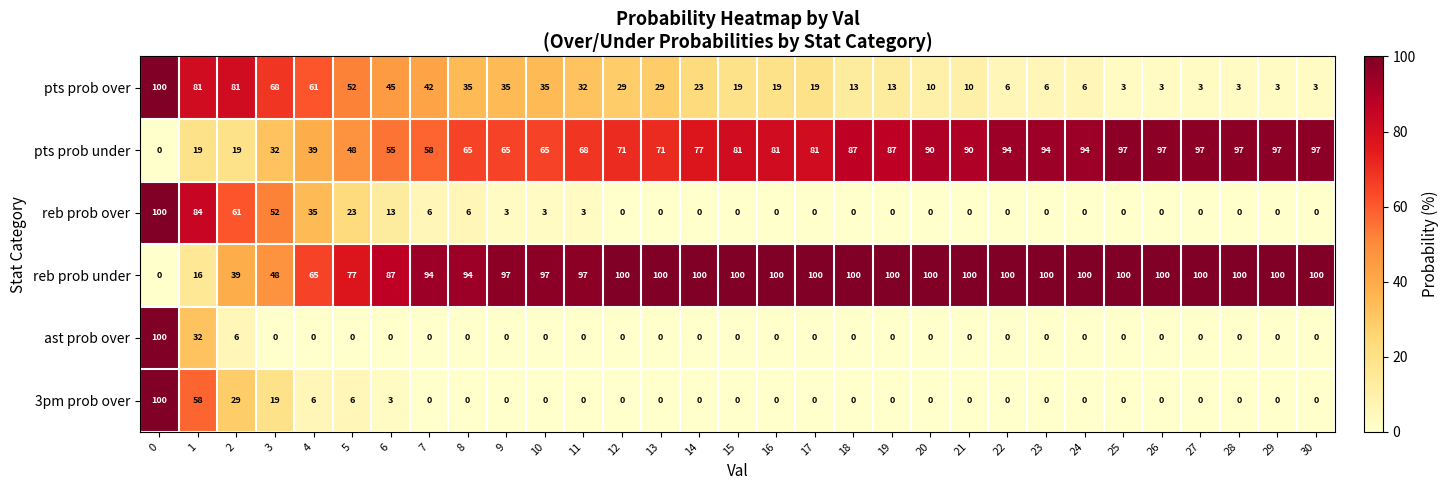

At which label is pts prob under closest to 48?

5